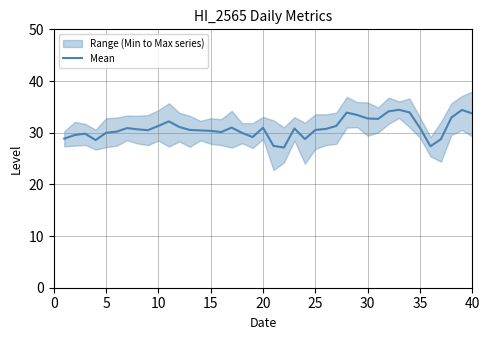

Is it true that Mean equals 30.9 at 20?

True